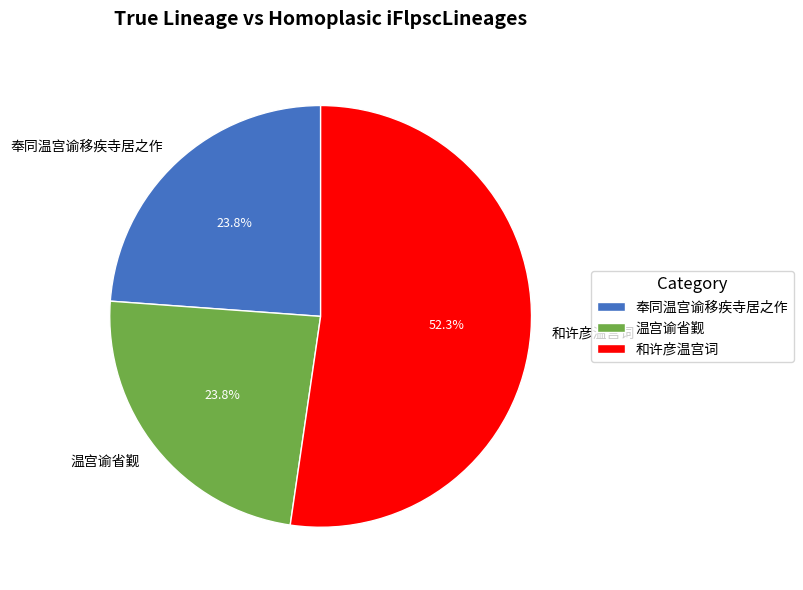

Which category has the biggest portion of the pie?

和许彦温宫词